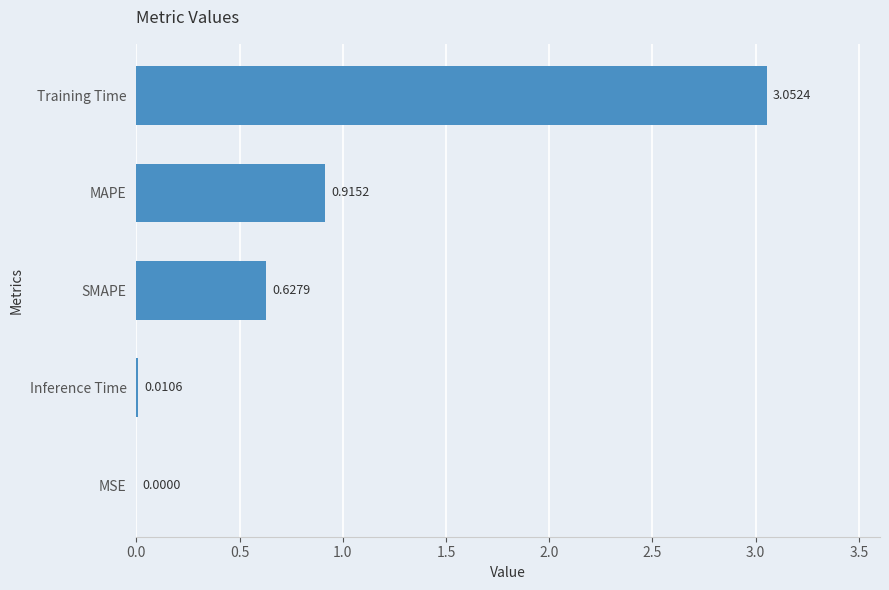

Which label corresponds to the largest value in the chart?

Training Time